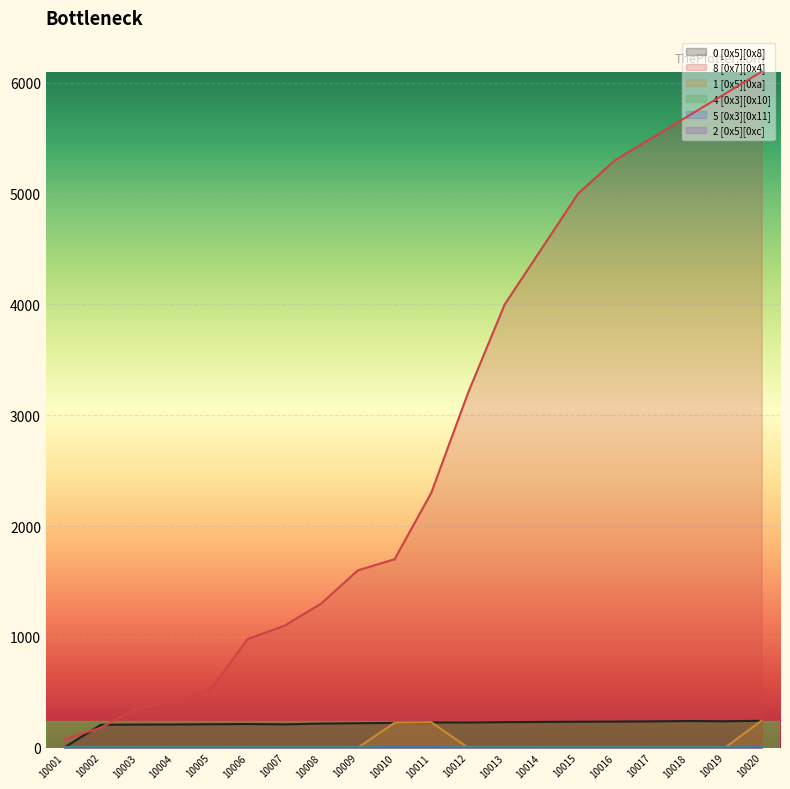

How many interior local peaks does the 1 [0x5][0xa] series have?

1